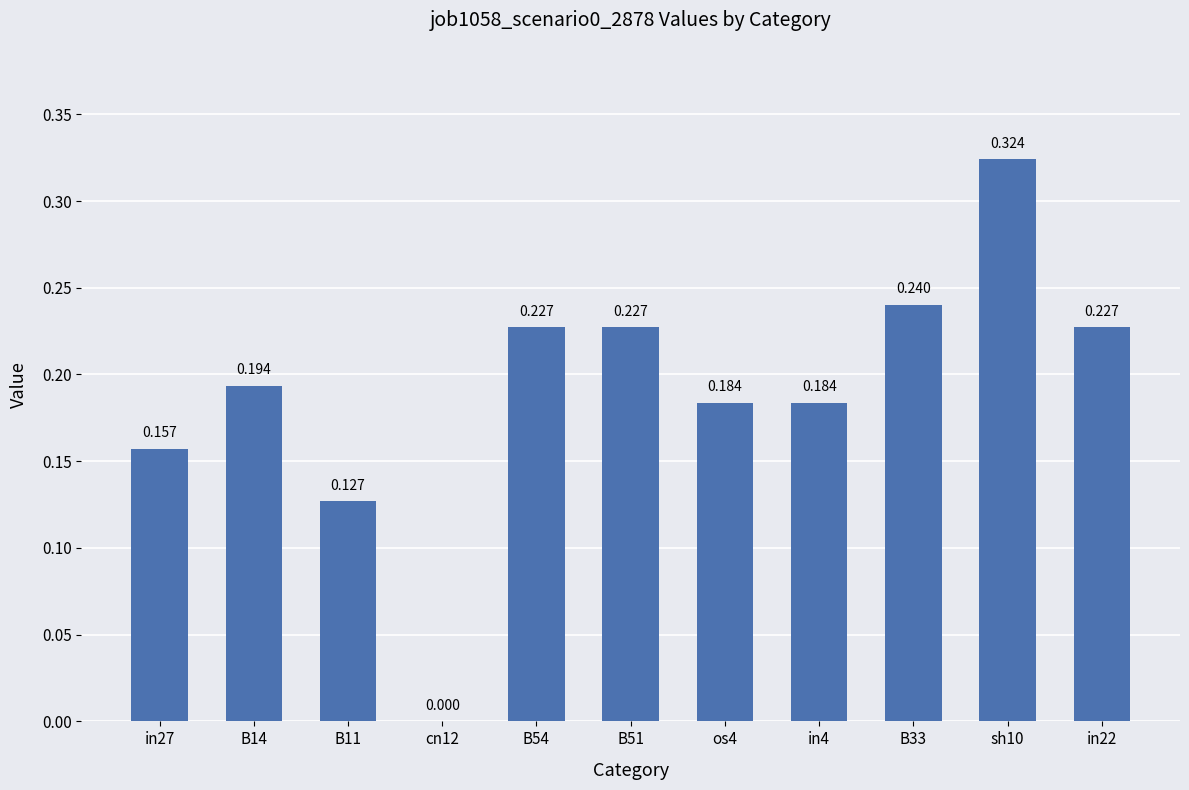

At which category does the chart reach its minimum across all series?

cn12